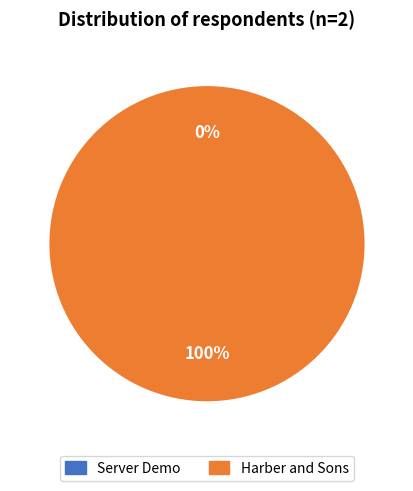

Is there a majority slice in this chart?

Yes